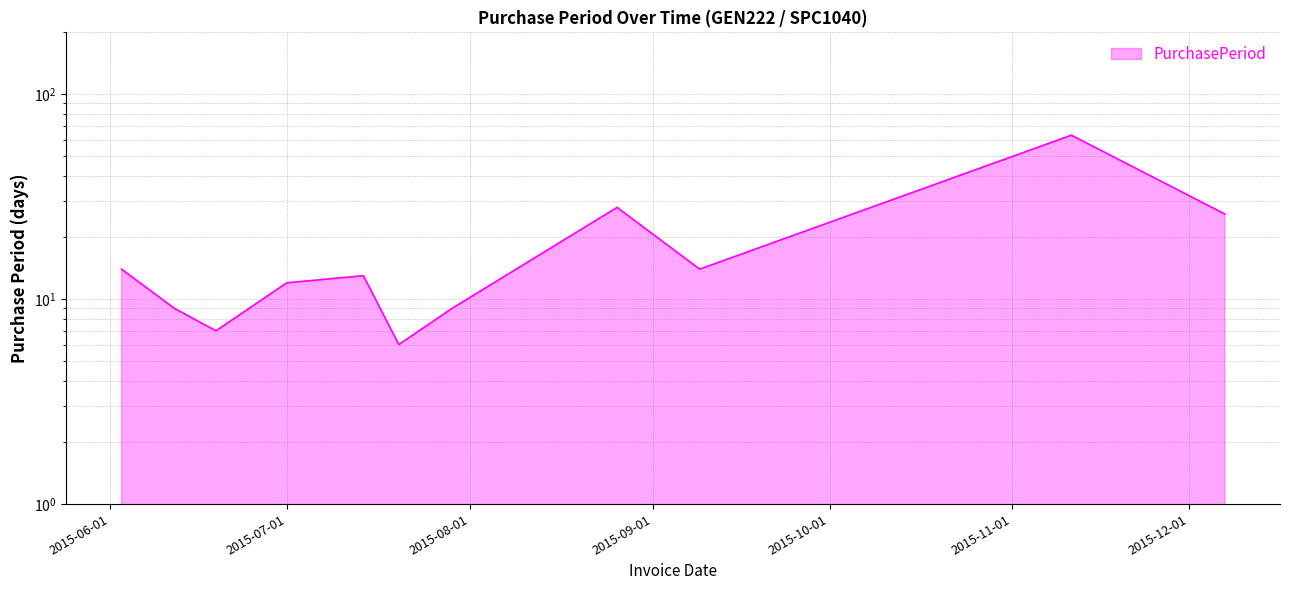

Does the chart display data point markers on the line(s)?

No